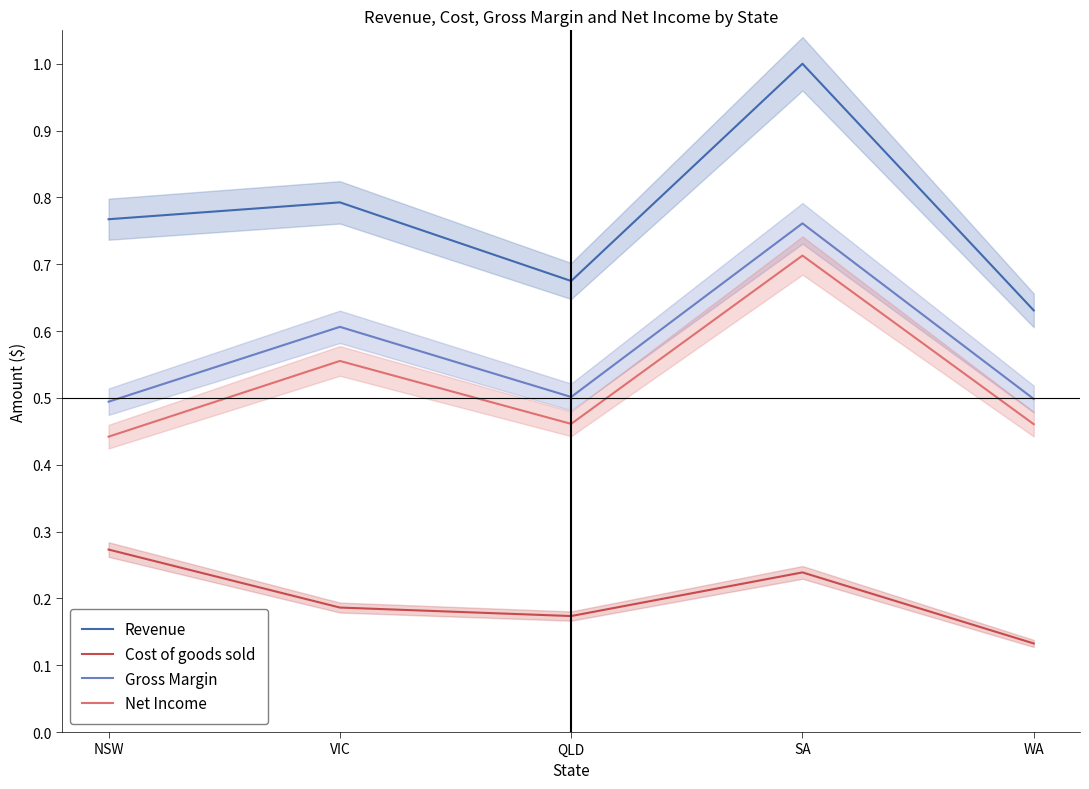

At which label is Net Income closest to 0?

NSW